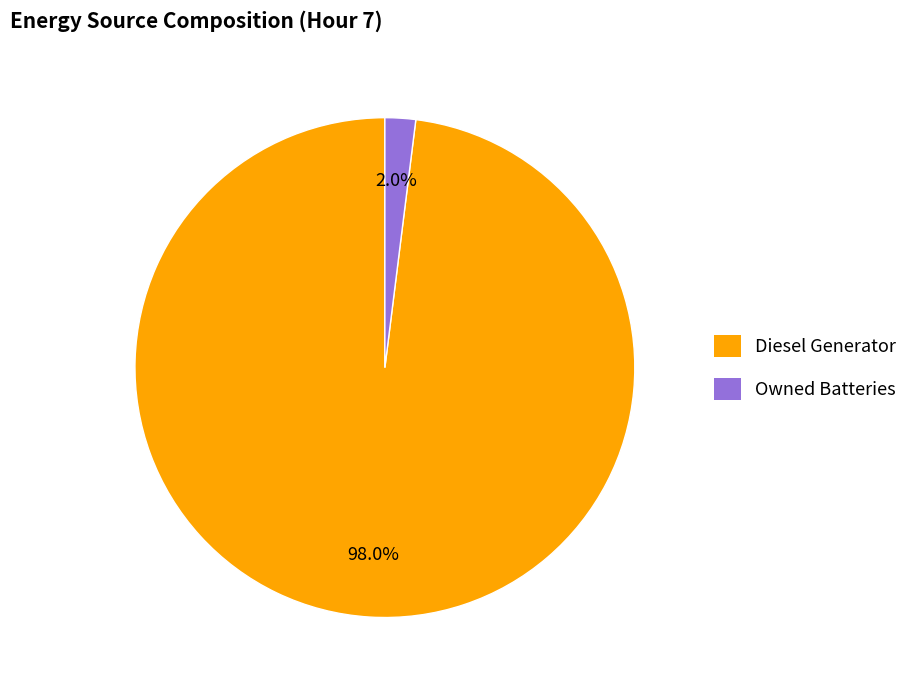

Does any single category account for the majority?

Yes